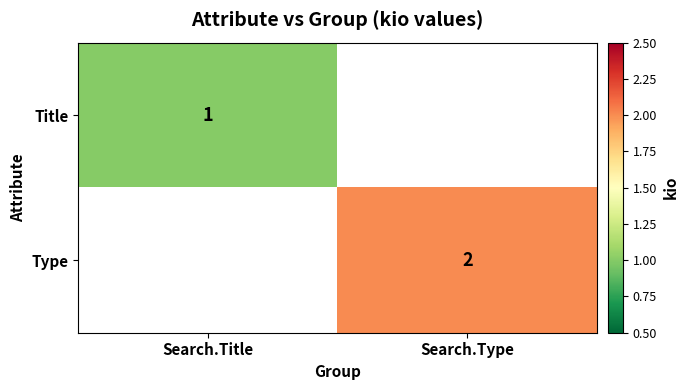

The value of Title at Search.Title is 1. True or false?

True